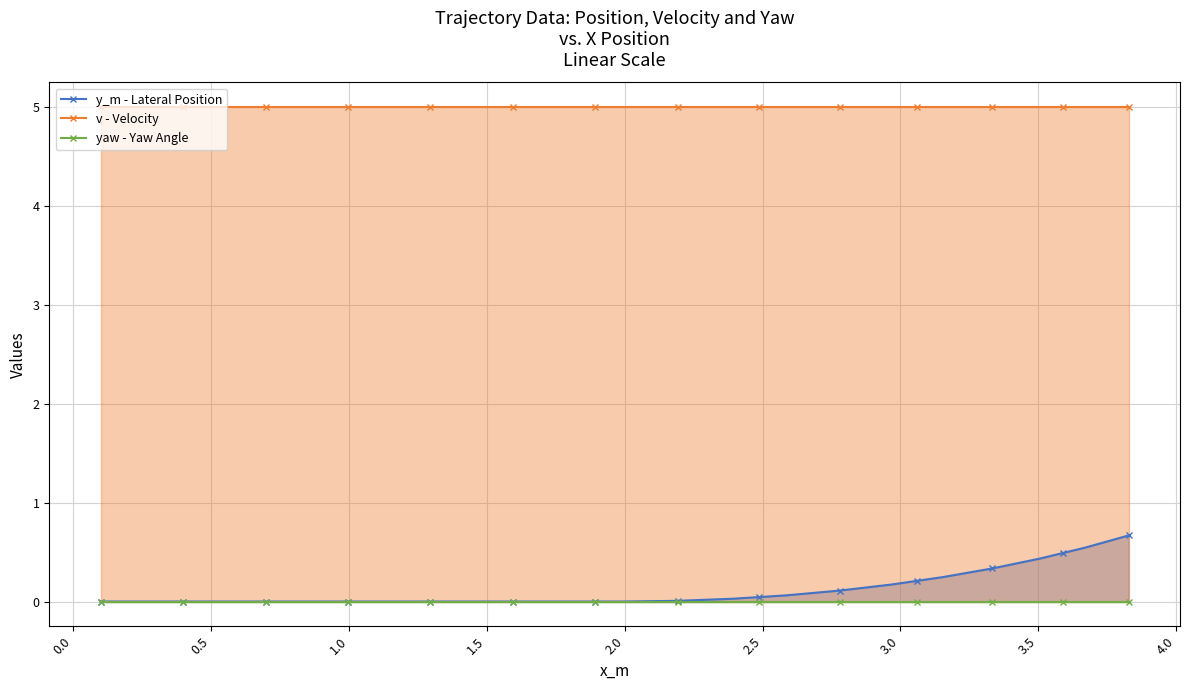

The value of v - Velocity at 1.5 is 5.0. True or false?

True